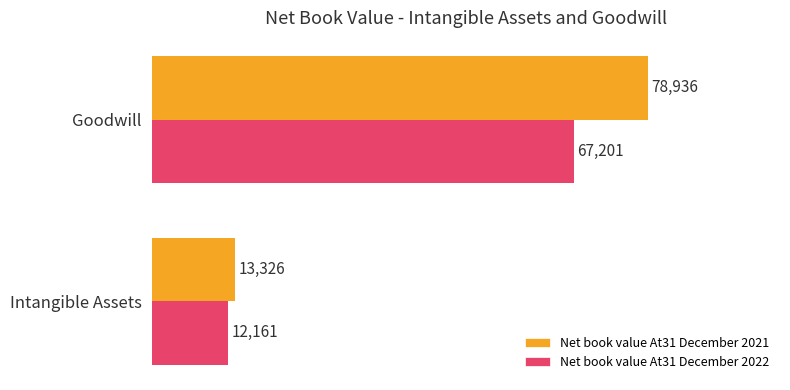

List the series in order of their peak value, lowest first.

Net book value At31 December 2022, Net book value At31 December 2021